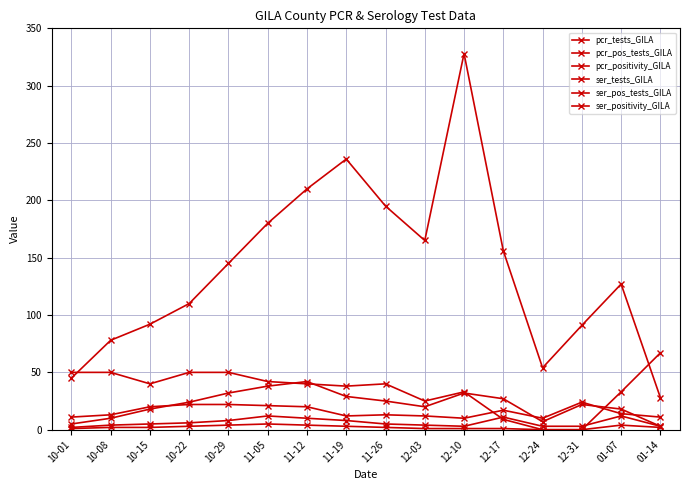

Count the number of categories in the chart.

16